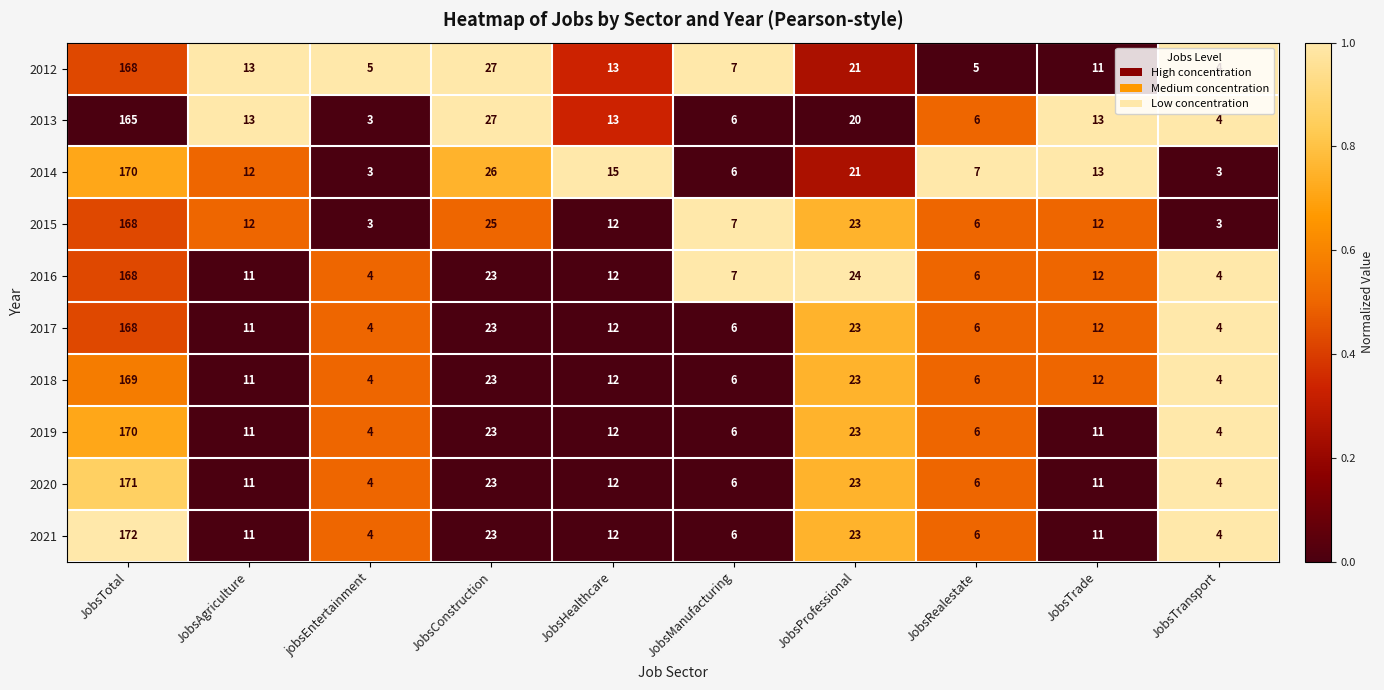

Where does the 2014 series first go above 13?

JobsTotal